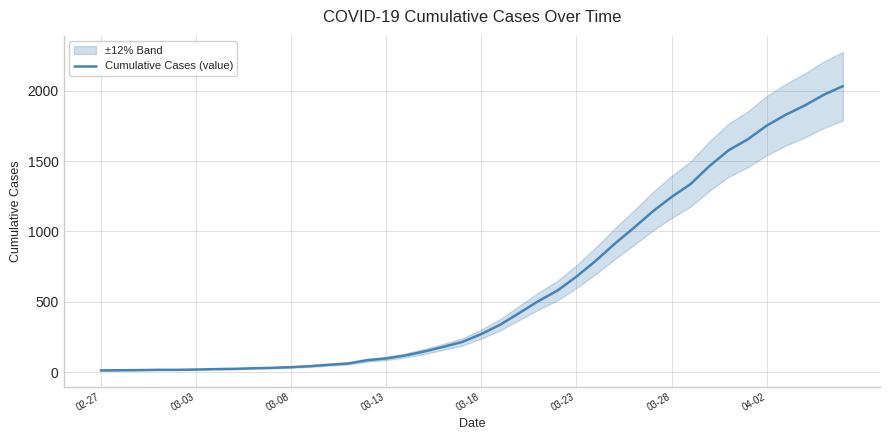

The value of Cumulative Cases (value) at 03-28 is 1715. True or false?

False